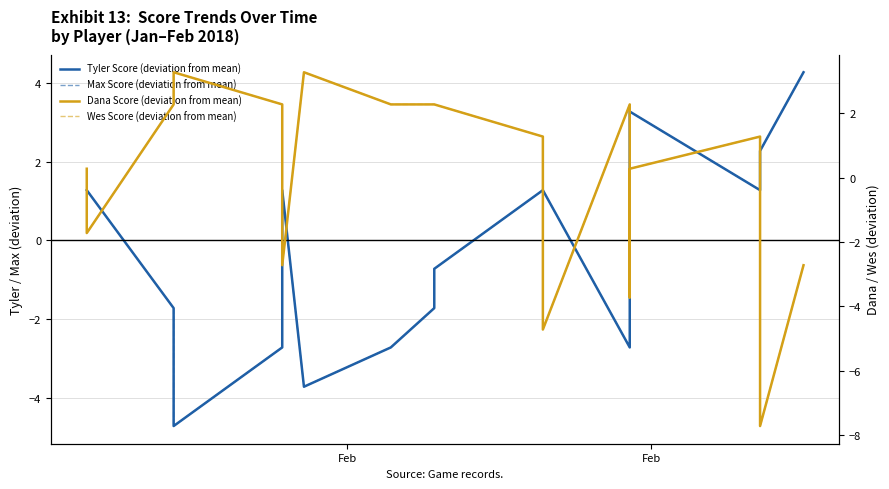

True or false: Tyler Score (deviation from mean) and Max Score (deviation from mean) cross at least once.

False